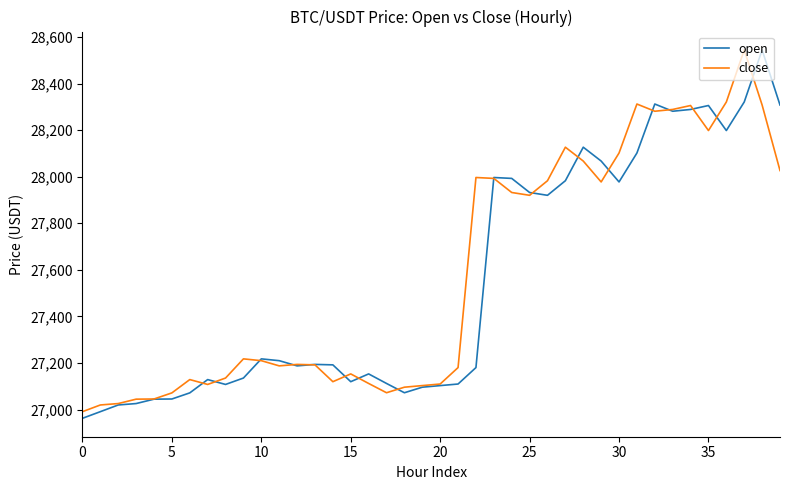

Rank the series by their average value, from highest to lowest.

close, open